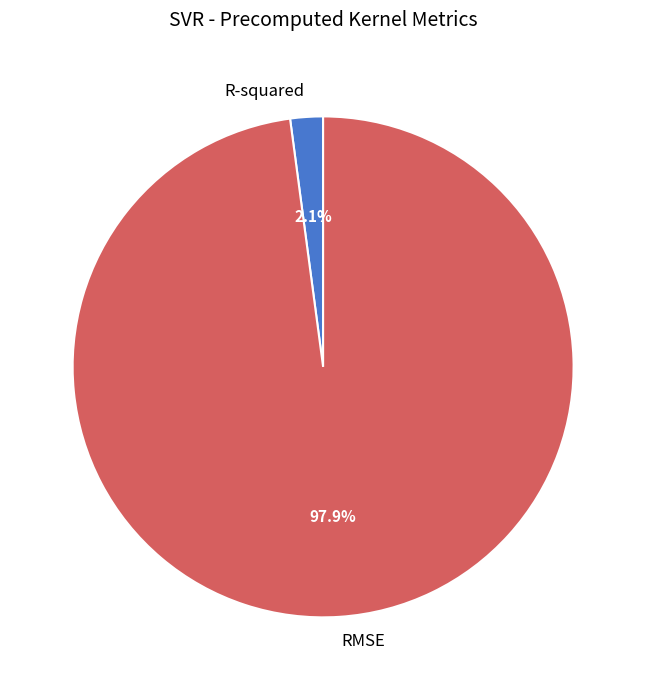

What percentage is NOT represented by R-squared?

97.9%